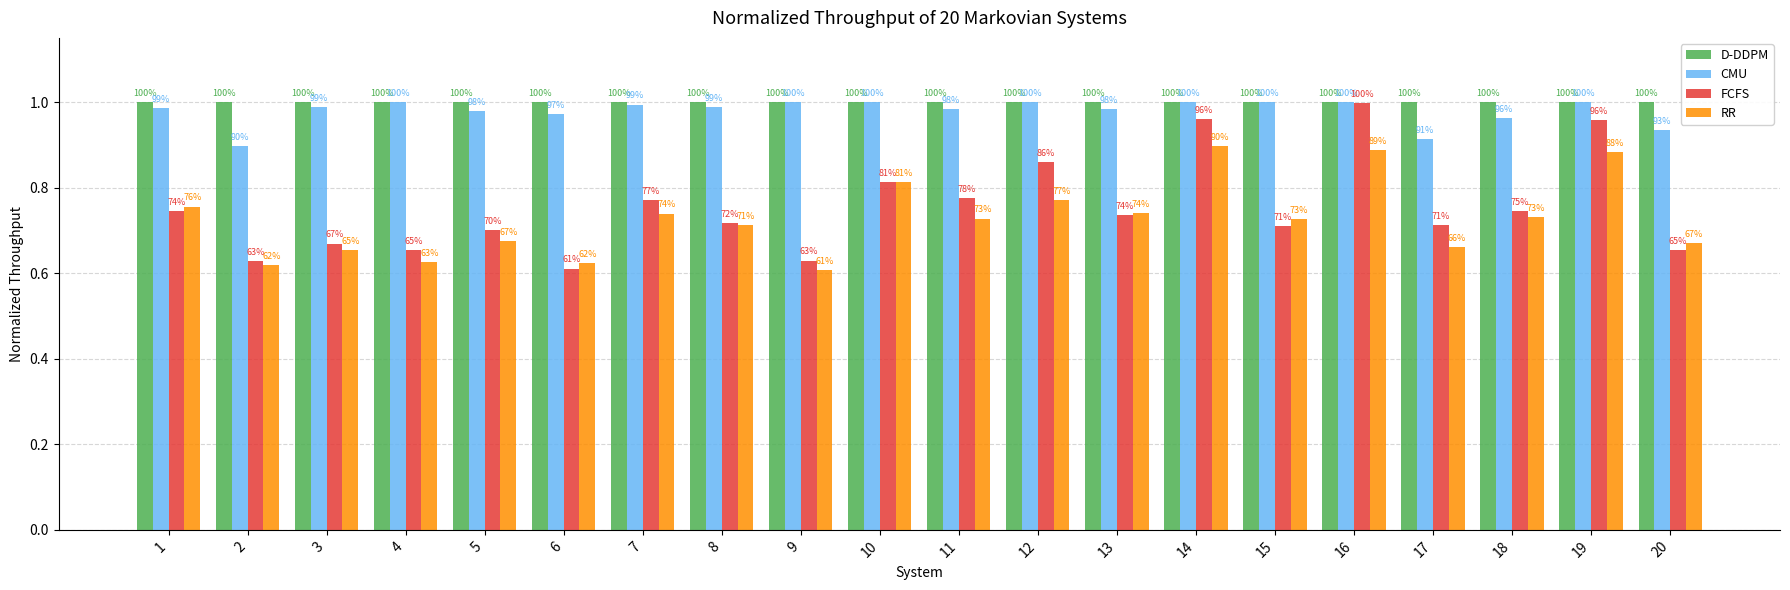

What are all the series names shown in the legend?

D-DDPM, CMU, FCFS, RR